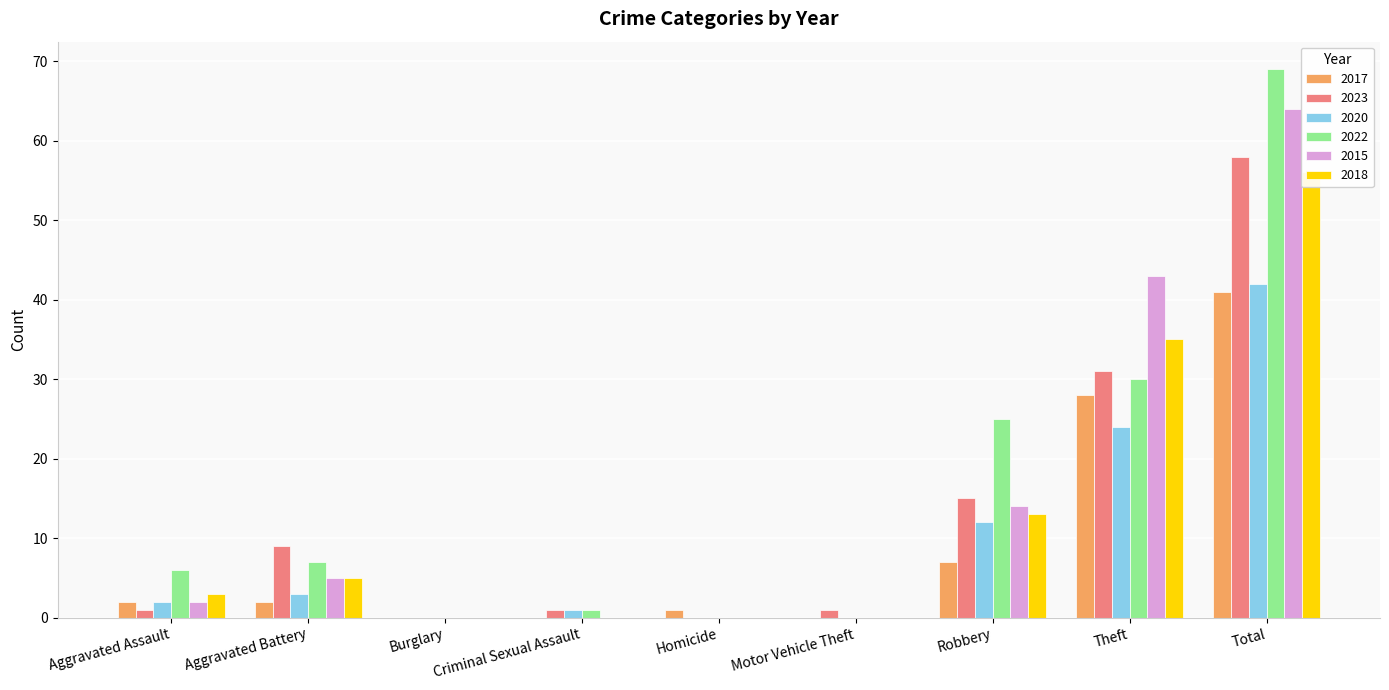

Reading left to right, transcribe all the data shown in this chart.

2017: 2	2	0	0	1	0	7	28	41
2023: 1	9	0	1	0	1	15	31	58
2020: 2	3	0	1	0	0	12	24	42
2022: 6	7	0	1	0	0	25	30	69
2015: 2	5	0	0	0	0	14	43	64
2018: 3	5	0	0	0	0	13	35	56